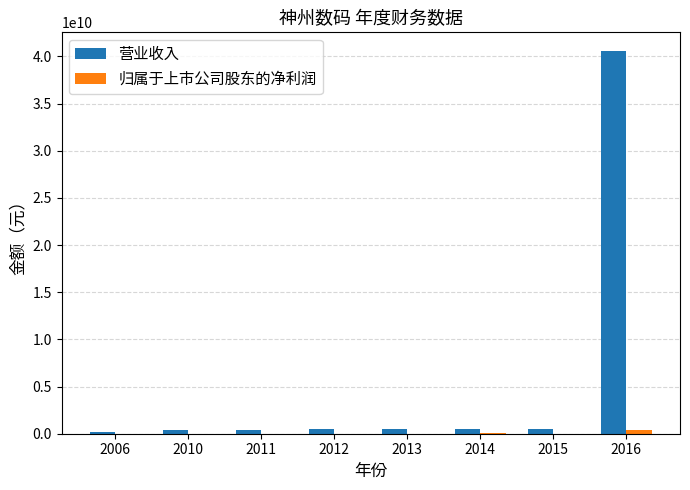

What is the maximum value shown in the chart?

40531123500.9